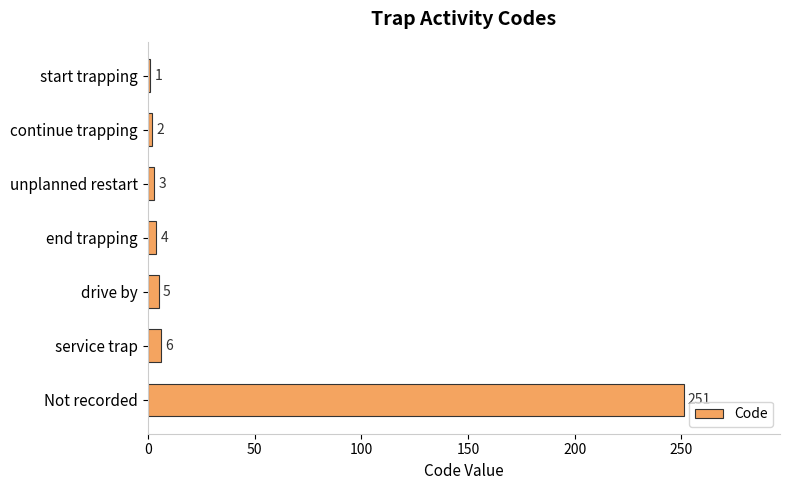

Is it true that the value at drive by is 5?

True